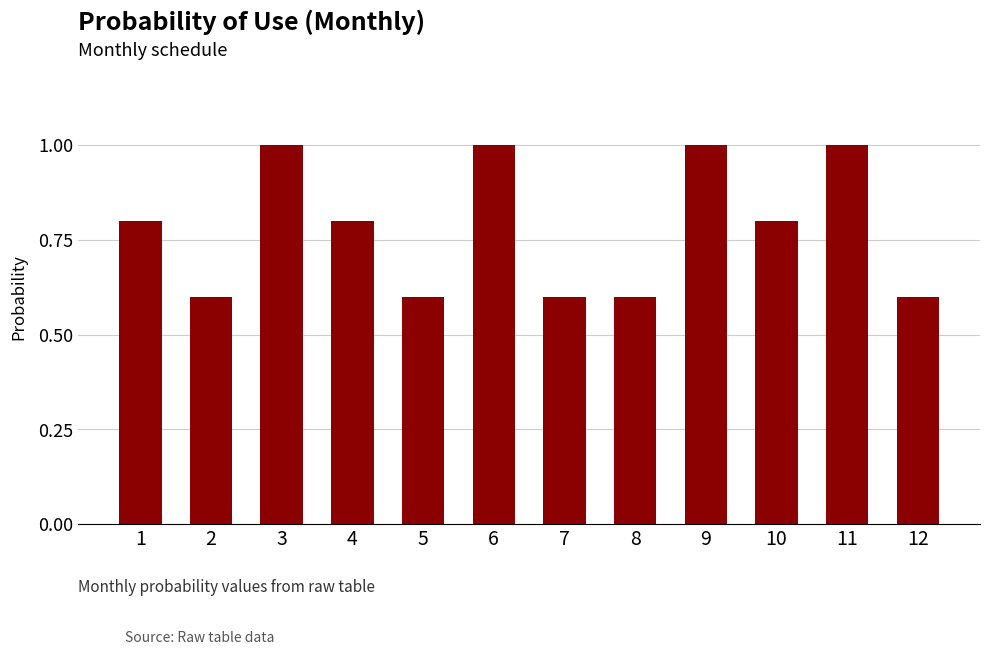

Reading left to right, extract all data points from this chart.

1=0.8	2=0.6	3=1.0	4=0.8	5=0.6	6=1.0	7=0.6	8=0.6	9=1.0	10=0.8	11=1.0	12=0.6